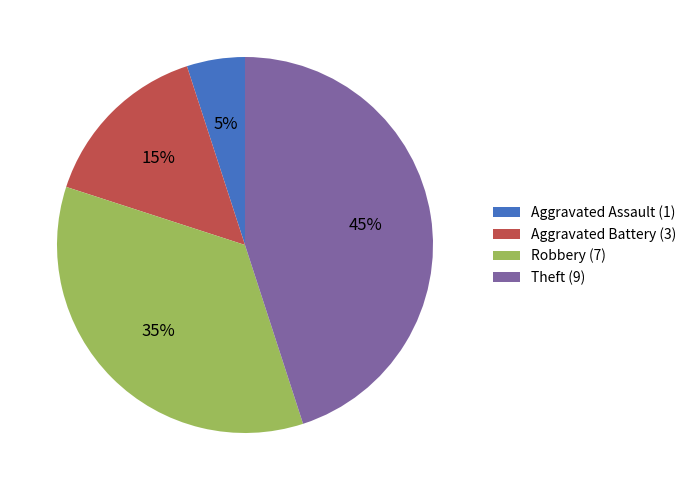

Does Robbery account for over 50% of the chart?

No